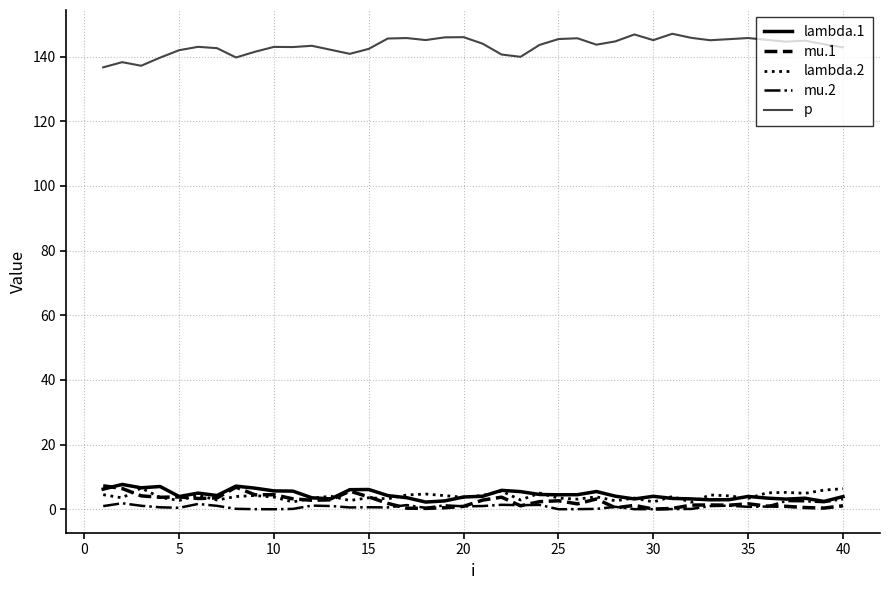

True or false: p and lambda.1 intersect in this chart.

False